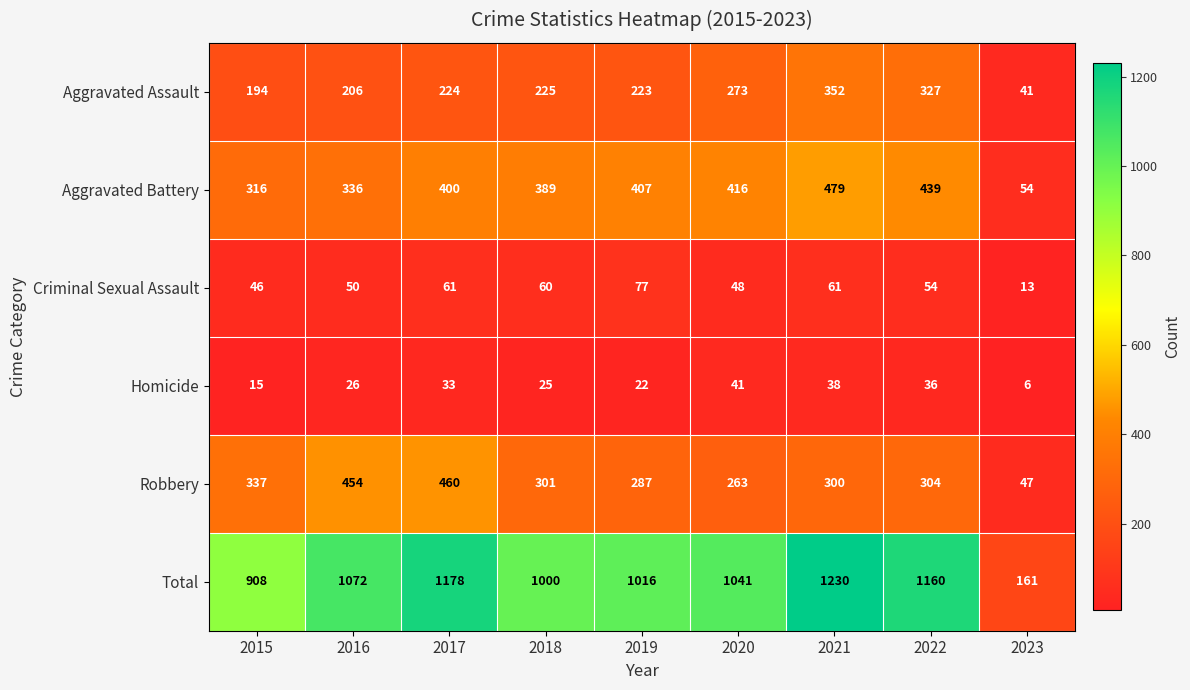

At which category is the sum across all series the highest?

2021